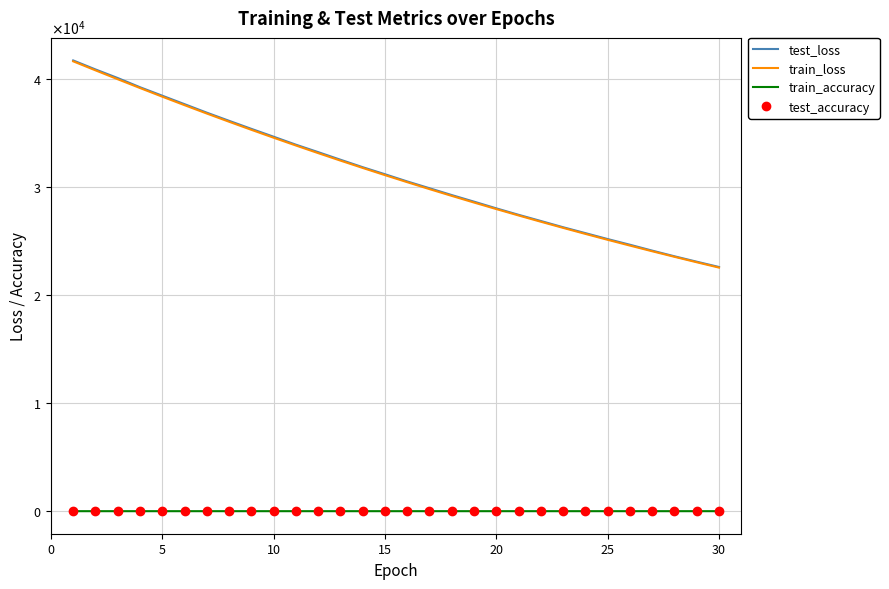

True or false: train_accuracy and test_accuracy intersect in this chart.

False